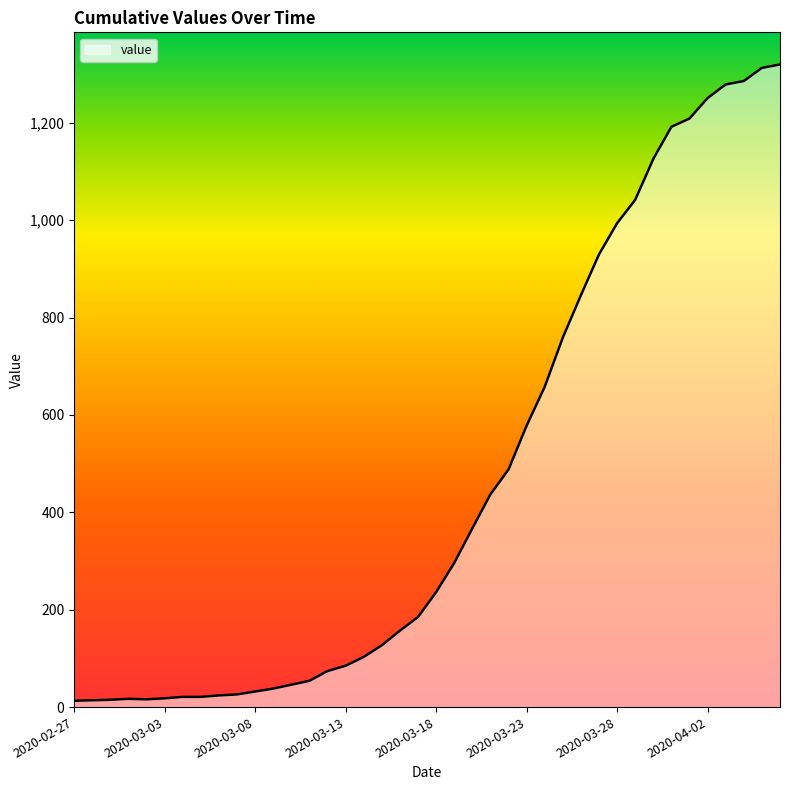

What is the maximum value shown in the chart?

1320